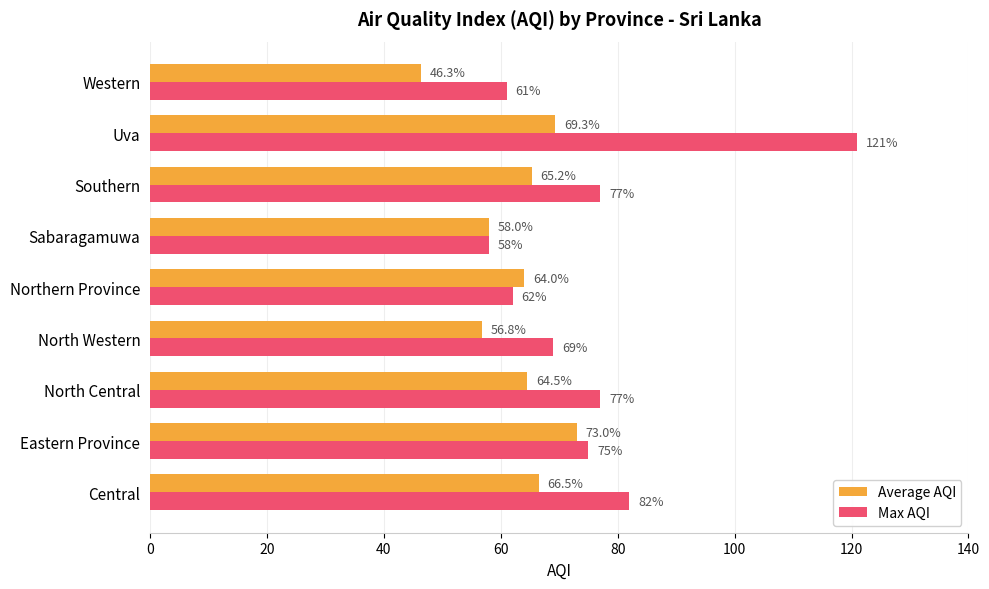

List the series in order of their overall mean, highest first.

Max AQI, Average AQI